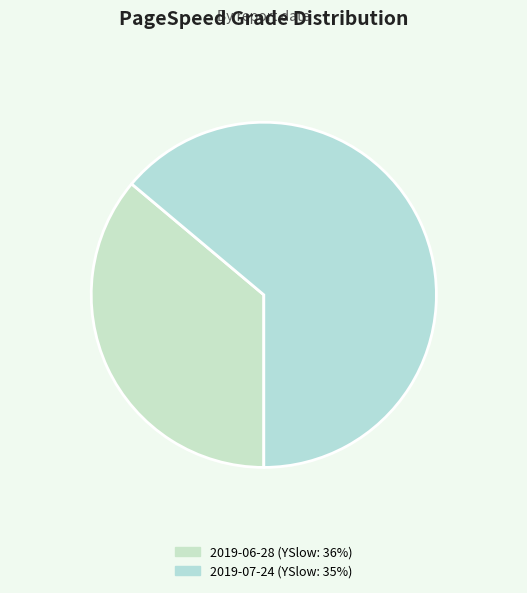

The 2019-07-24 (YSlow: 35%) slice represents 64% of the pie. True or false?

True